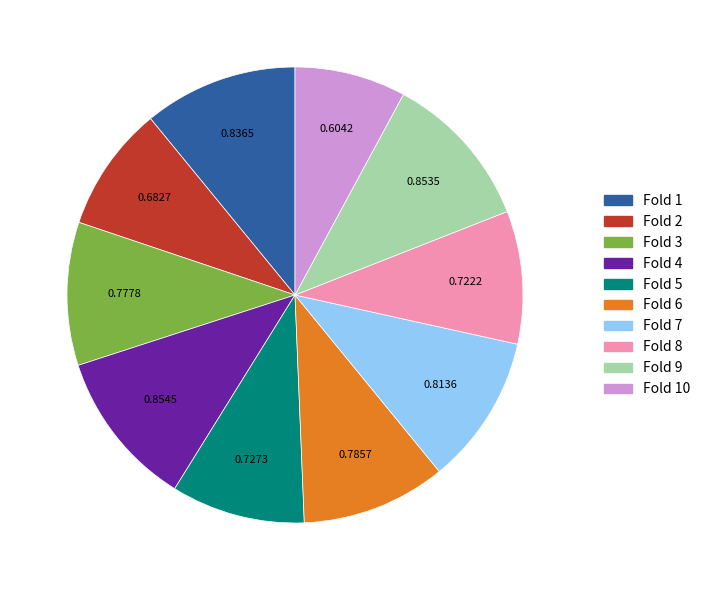

Does any single category account for the majority?

No